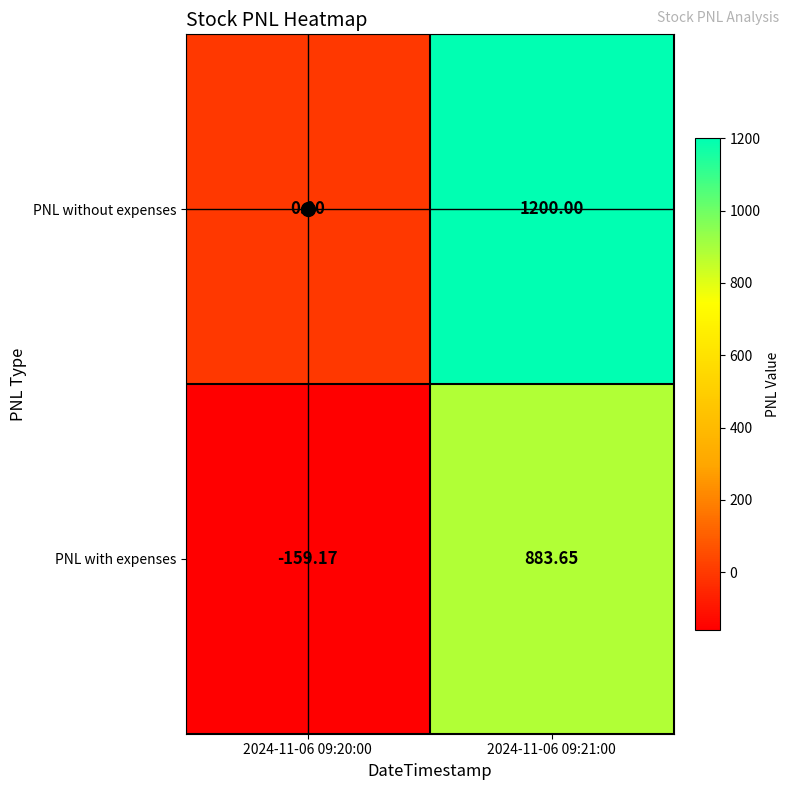

How many data points does each series have?

2